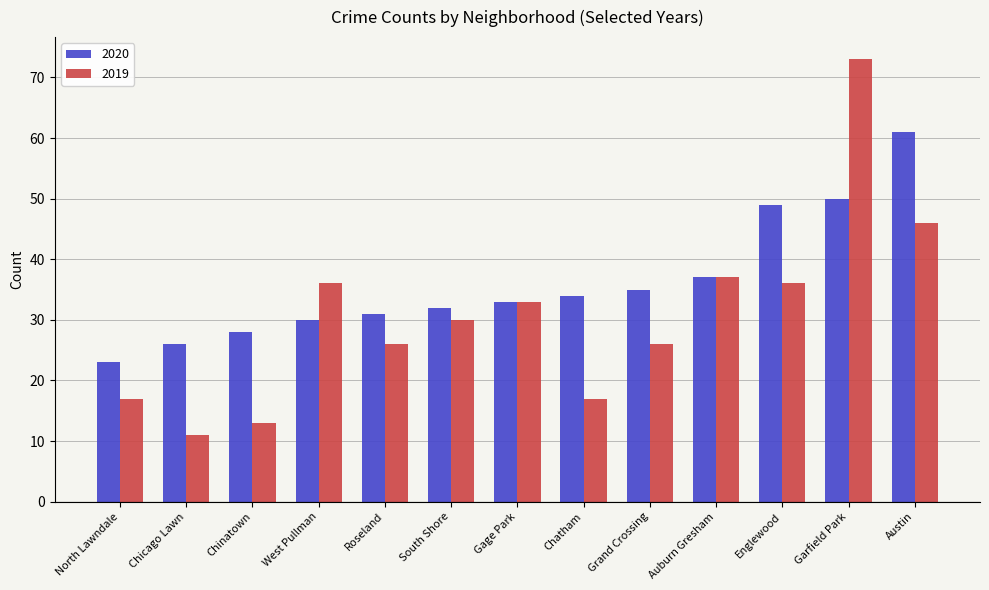

Reading right to left, what are all the values shown in this chart?

2020: 61	50	49	37	35	34	33	32	31	30	28	26	23
2019: 46	73	36	37	26	17	33	30	26	36	13	11	17